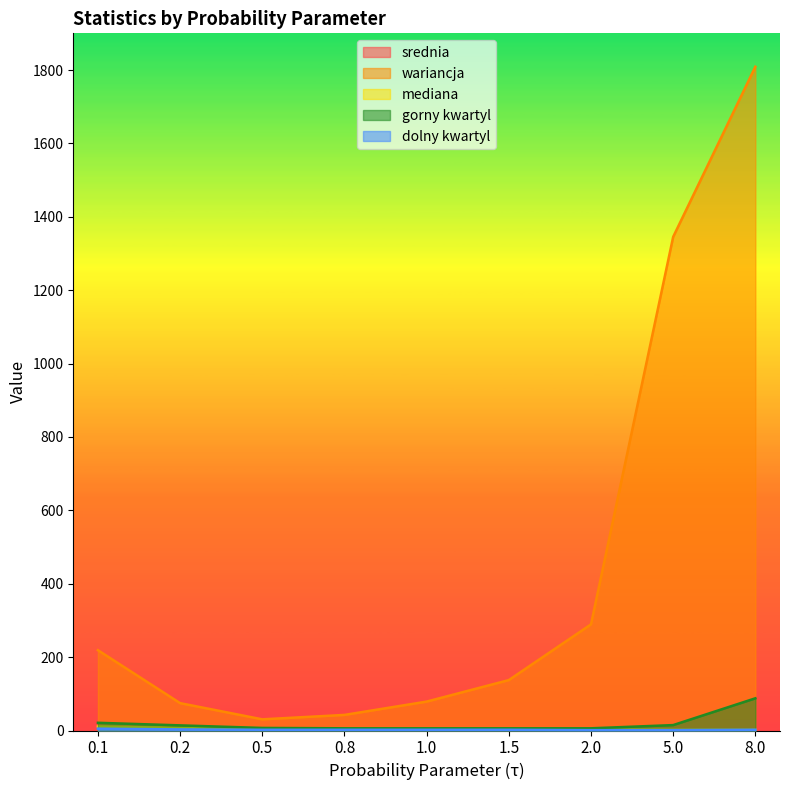

What is the total value across all series at 1.0?

95.6